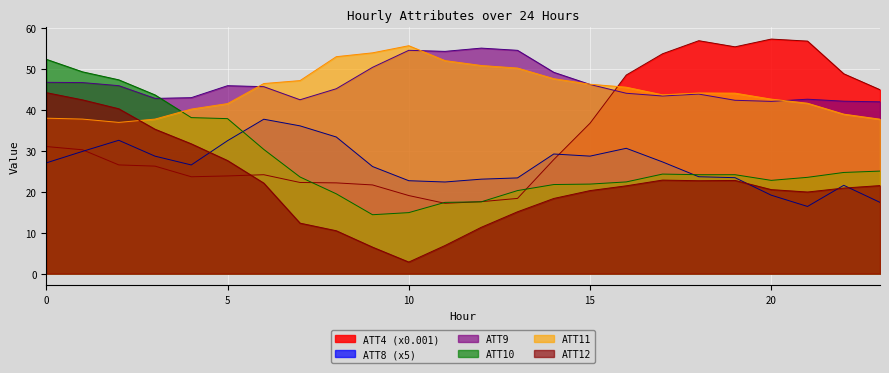

What are all the series names shown in the legend?

ATT4 (x0.001), ATT8 (x5), ATT9, ATT10, ATT11, ATT12